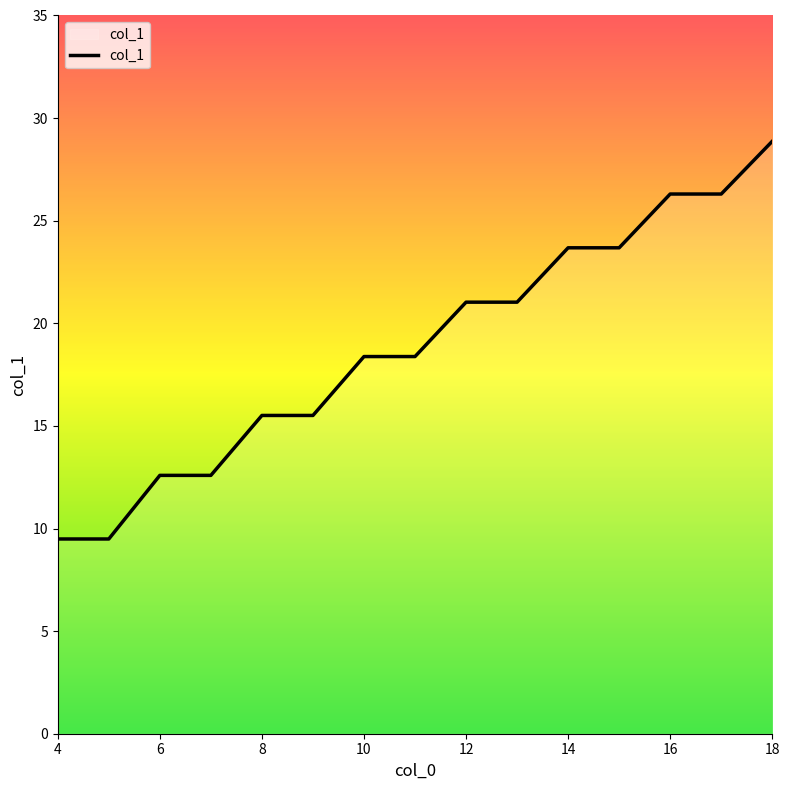

What is the difference between the maximum and minimum values?

19.4